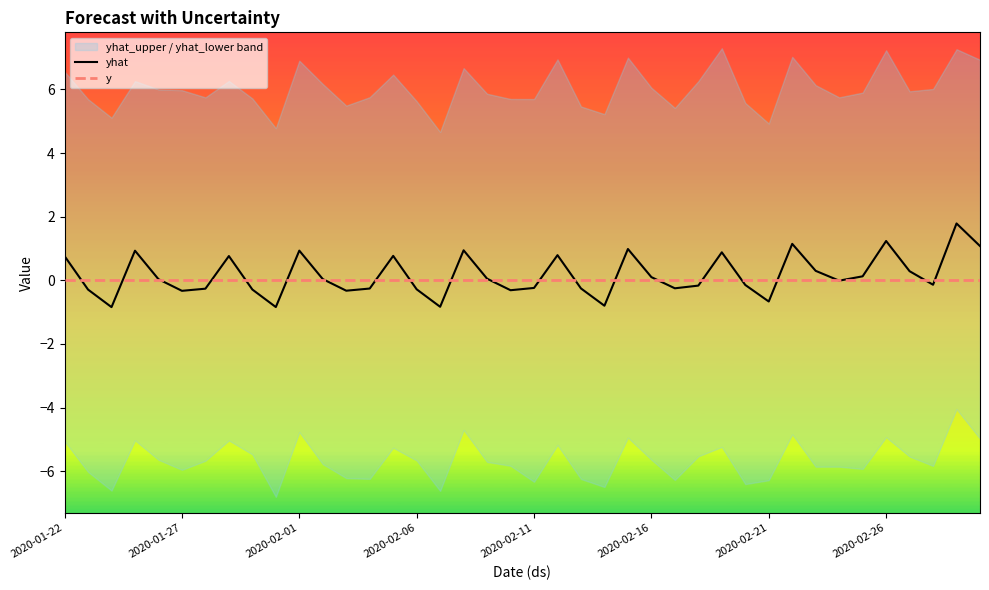

Reading left to right, transcribe all the data shown in this chart.

yhat: 0.8	-0.3	-0.8	0.9	0.0	-0.3	-0.3	0.8	-0.3	-0.8	0.9	0.0	-0.3	-0.3	0.8	-0.3	-0.8	0.9	0.1	-0.3	-0.2	0.8	-0.3	-0.8	1.0	0.1	-0.2	-0.2	0.9	-0.1	-0.7	1.1	0.3	-0.0	0.1	1.2	0.3	-0.1	1.8	1.1
y: 0.0	0.0	0.0	0.0	0.0	0.0	0.0	0.0	0.0	0.0	0.0	0.0	0.0	0.0	0.0	0.0	0.0	0.0	0.0	0.0	0.0	0.0	0.0	0.0	0.0	0.0	0.0	0.0	0.0	0.0	0.0	0.0	0.0	0.0	0.0	0.0	0.0	0.0	0.0	0.0